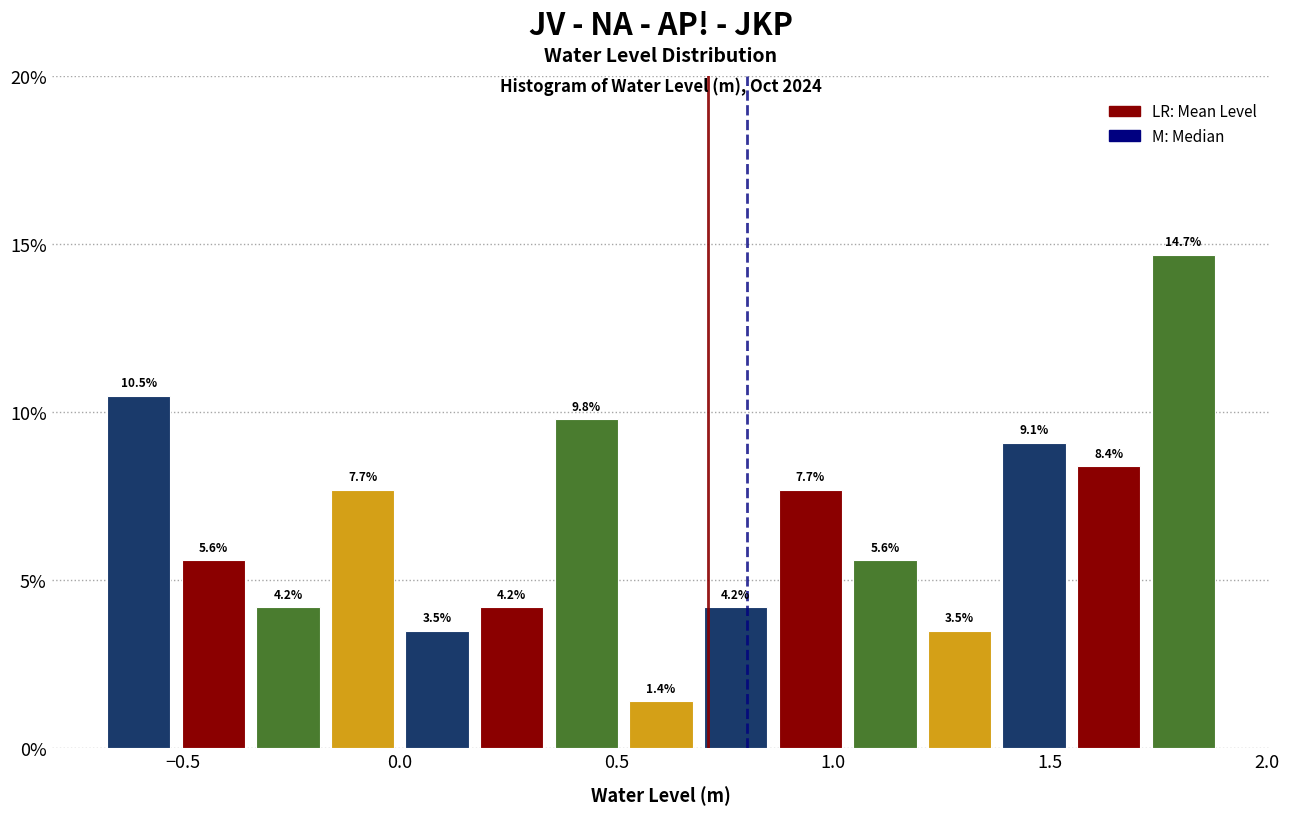

Read against the x-axis, roughly where is the centre of the tallest bar?

1.80